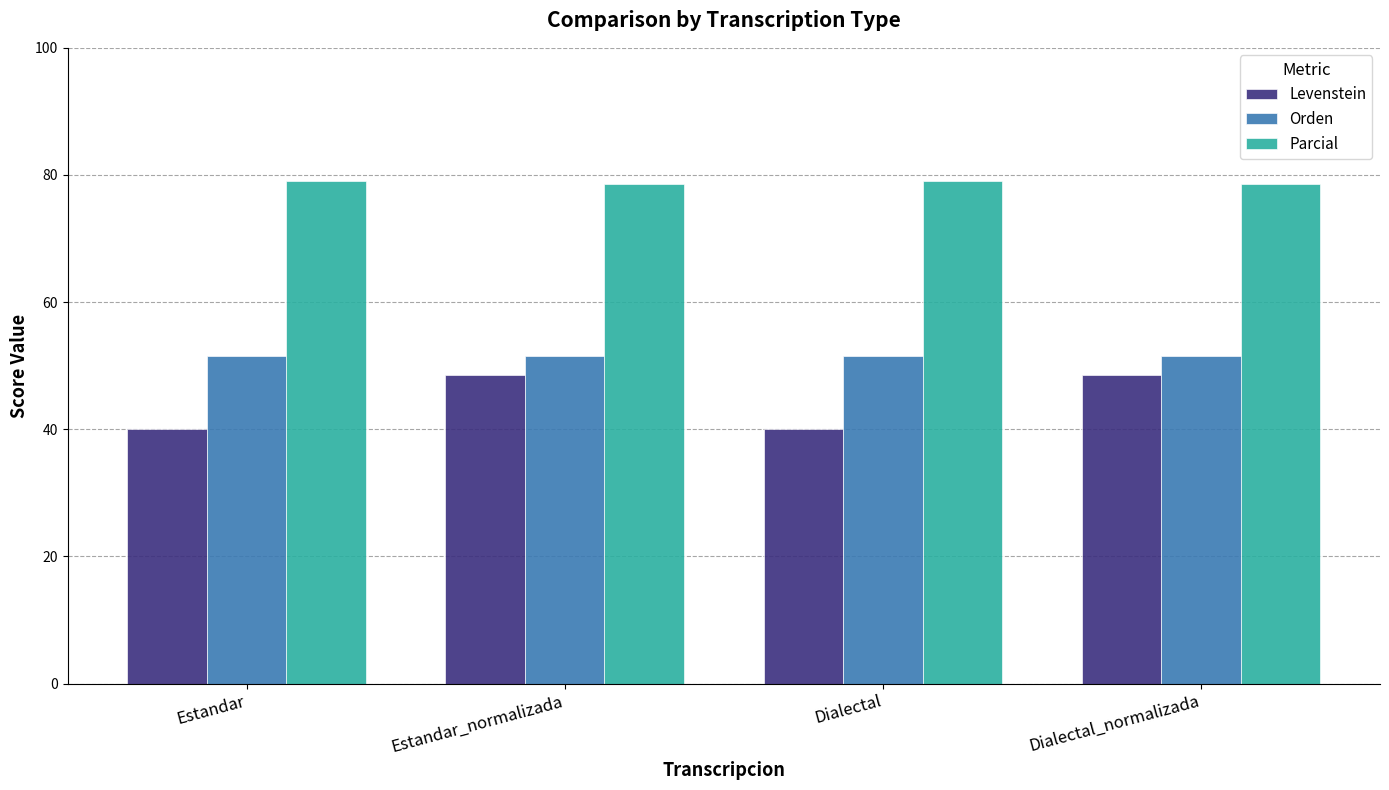

What is the greatest value displayed?

79.1